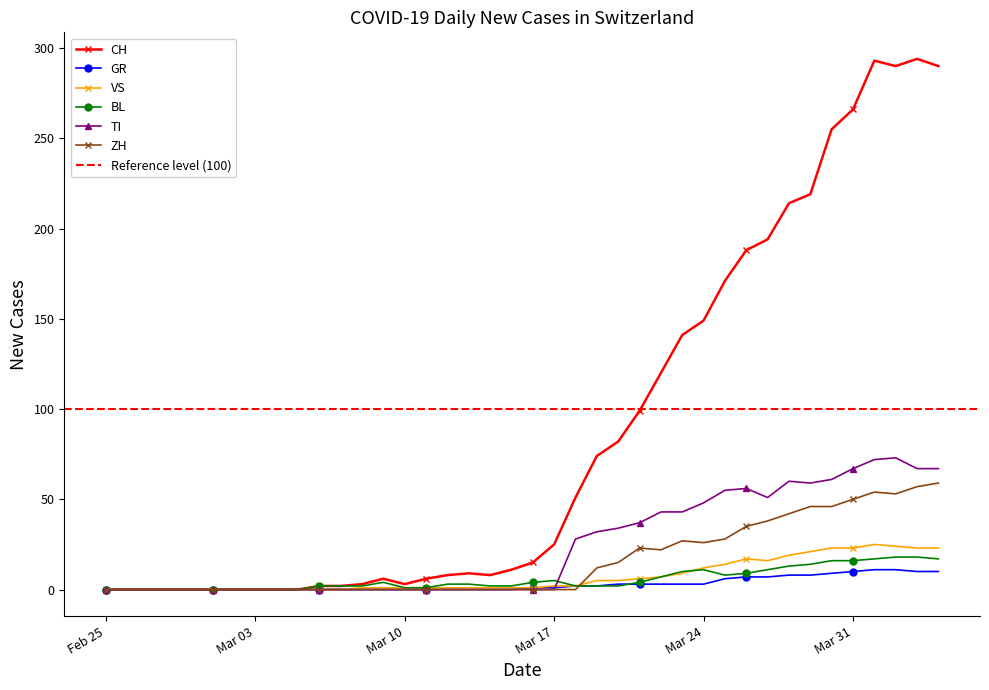

What is the highest value of the GR series?

11